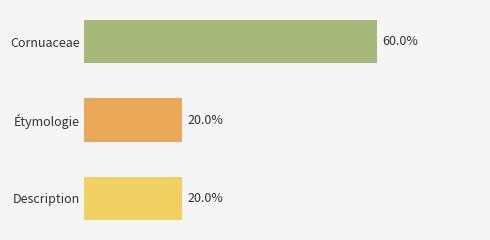

Are the bars horizontal?

Yes